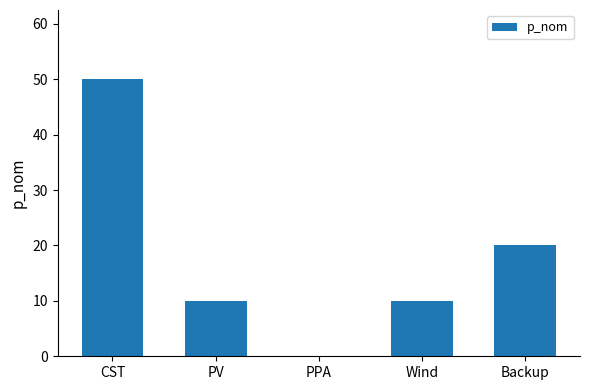

True or false: the data shows 0 at PPA.

True